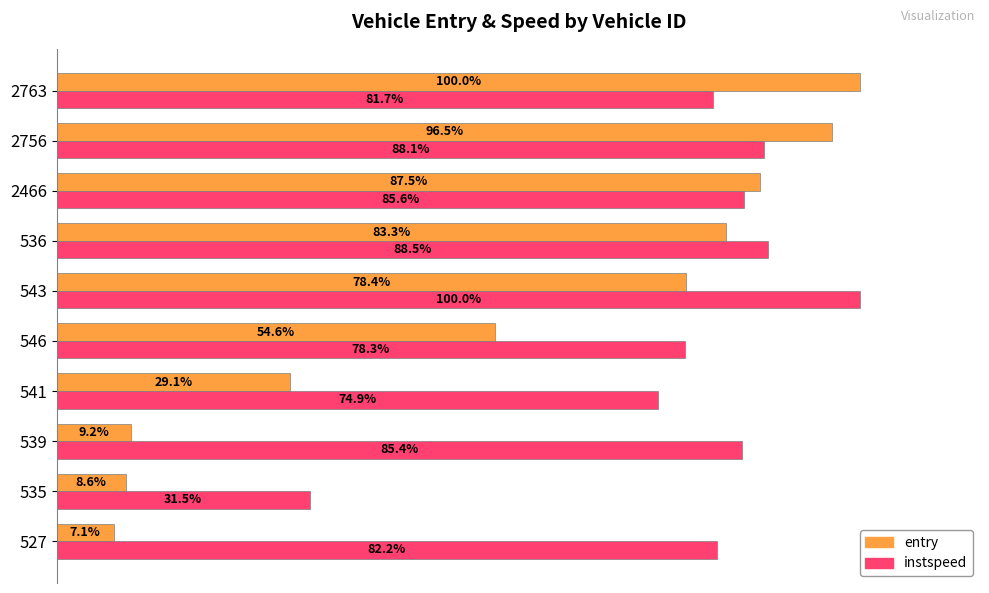

Which series has the largest total across all categories?

instspeed